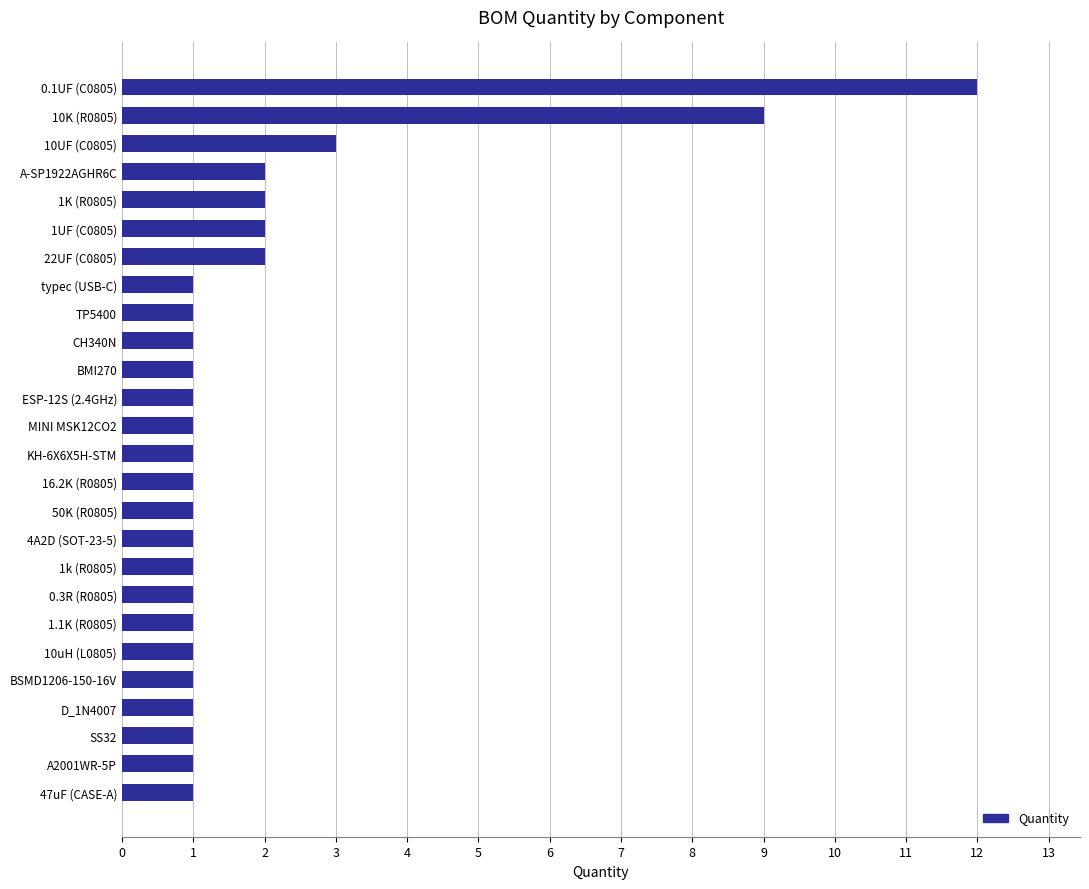

At which category does the chart reach its peak across all series?

0.1UF (C0805)